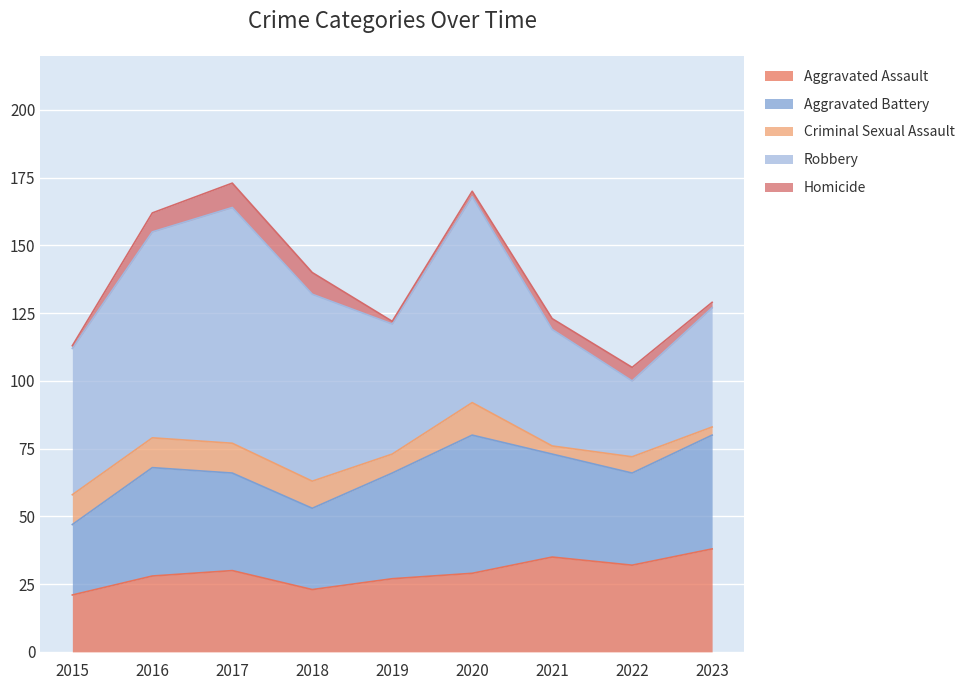

At which label does Robbery reach its peak?

2017